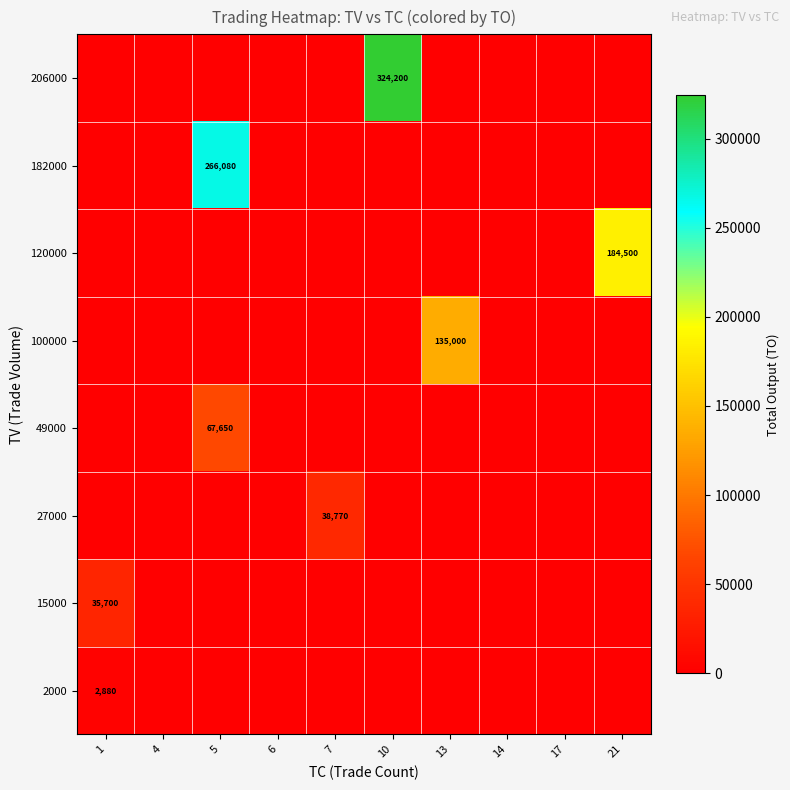

Which category has the highest value in the 206000 series?

10